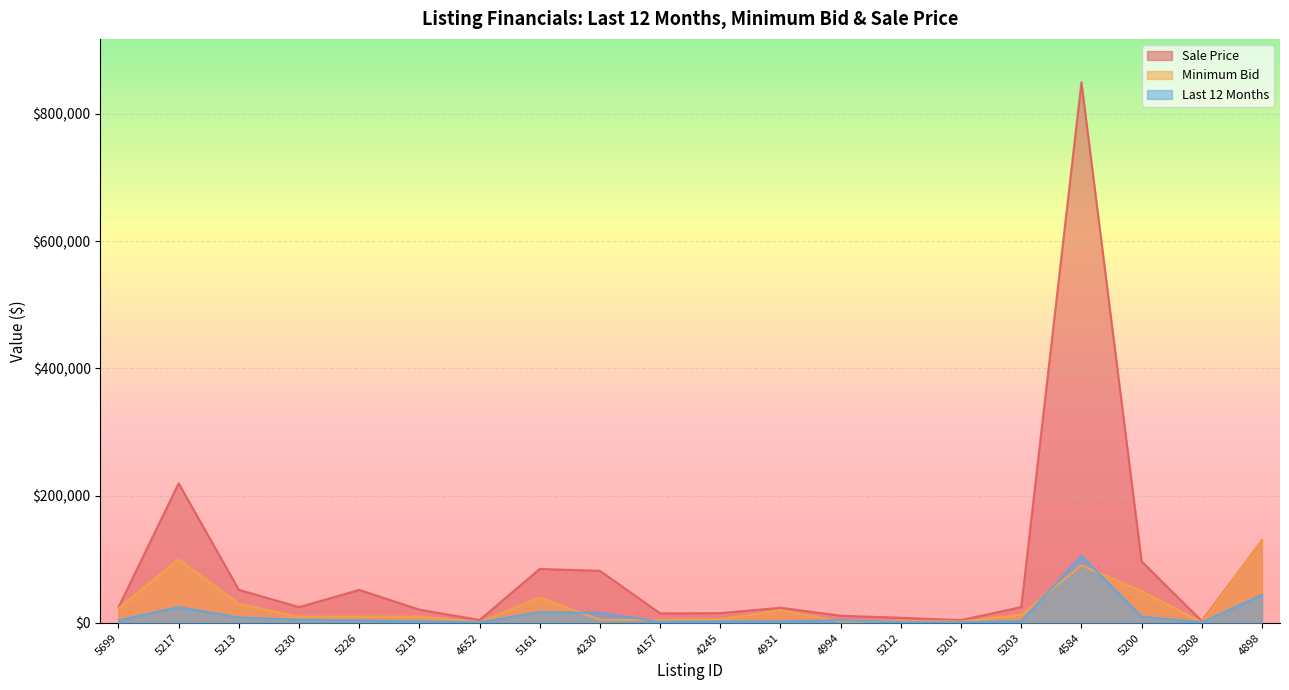

True or false: Minimum Bid and Sale Price cross at least once.

False